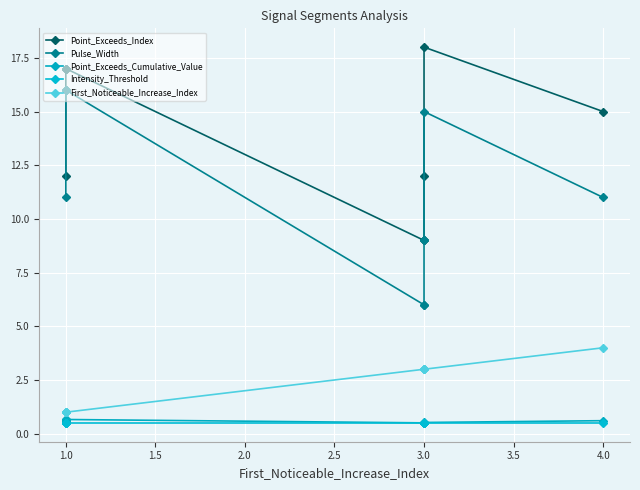

List the series in order of their peak value, lowest first.

Intensity_Threshold, Point_Exceeds_Cumulative_Value, First_Noticeable_Increase_Index, Pulse_Width, Point_Exceeds_Index